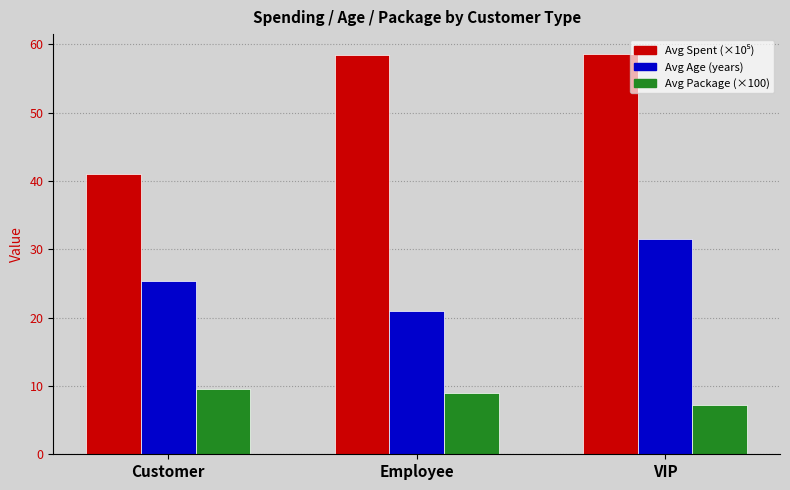

What is the spread (max minus min) of values at VIP?

51.3